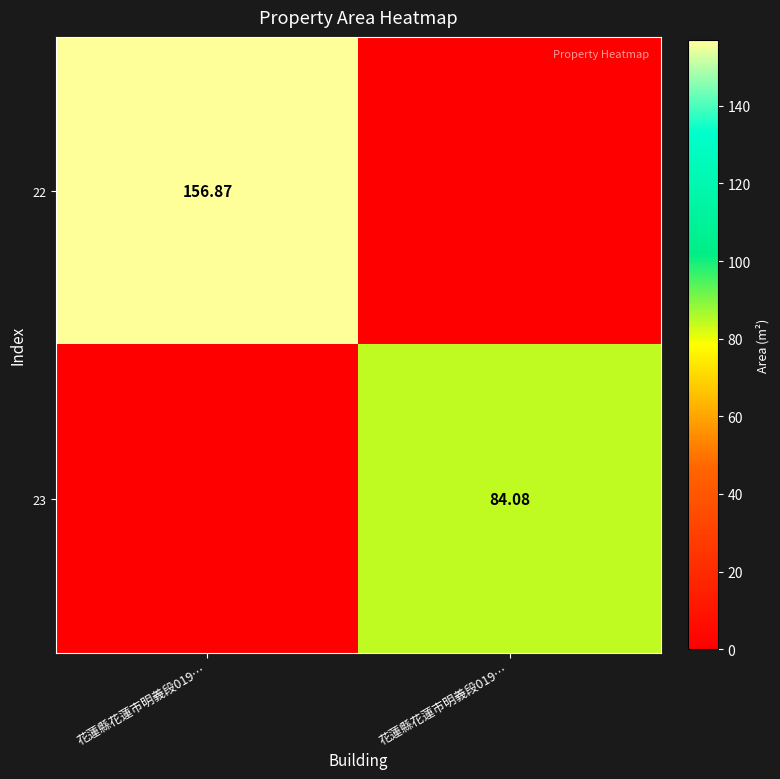

How many positive values does the 22 series have?

1